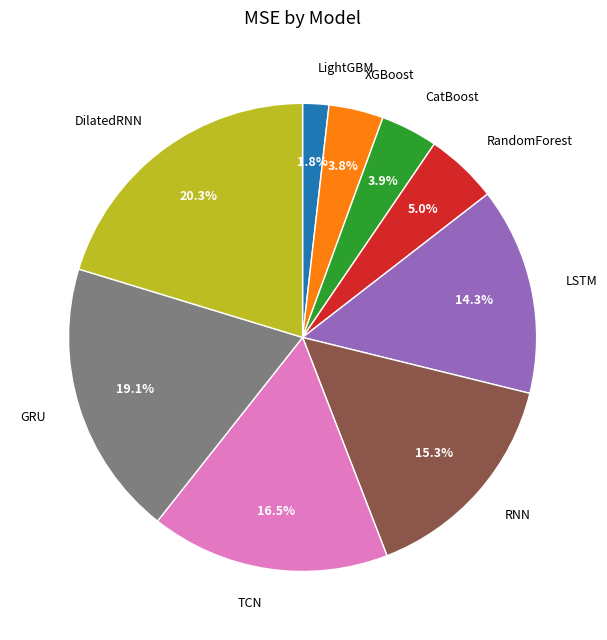

Which category has the biggest portion of the pie?

DilatedRNN